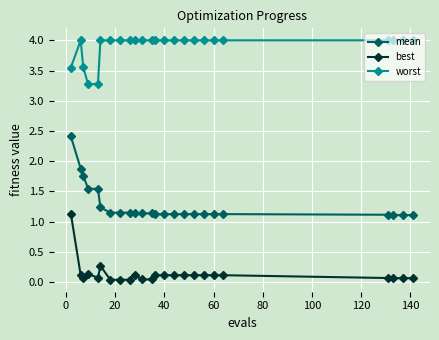

At how many categories does at least one series exceed 1?

24